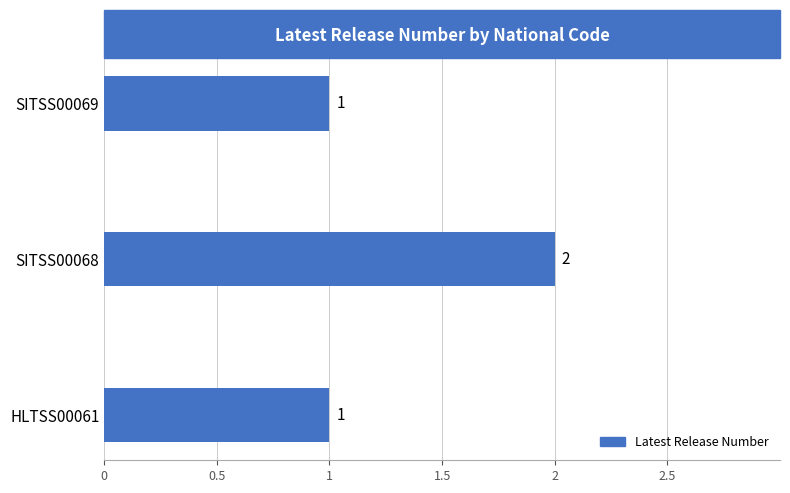

The chart shows a value of 0 at HLTSS00061. True or false?

False